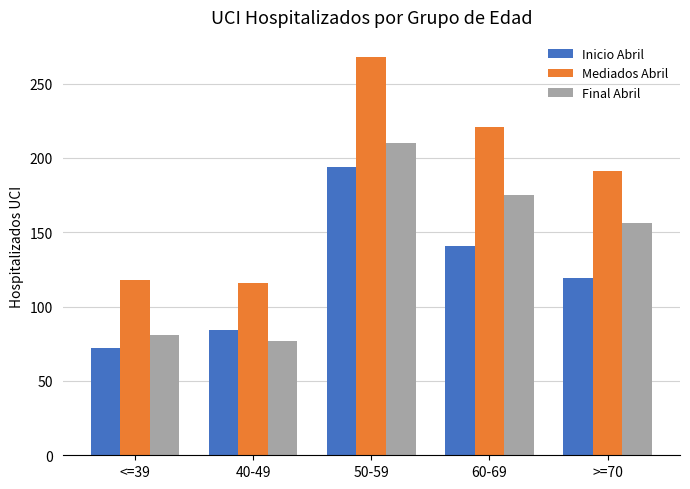

What is the label of the 3rd bar from the left?

50-59